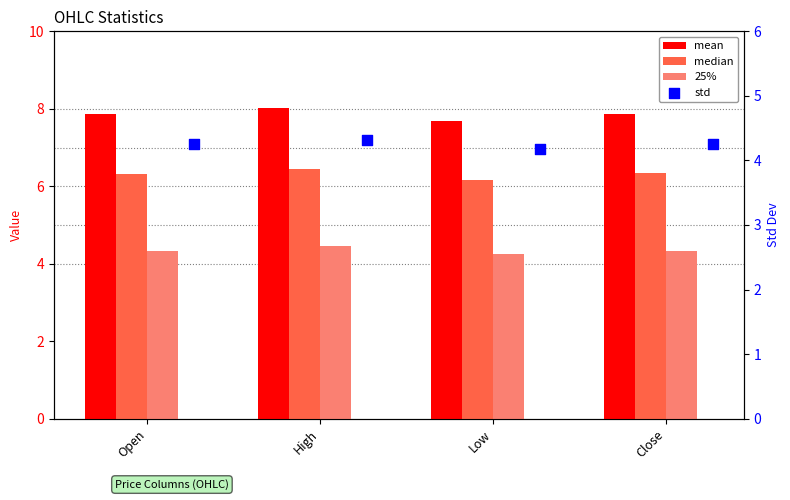

Which series contains the highest Y value?

mean